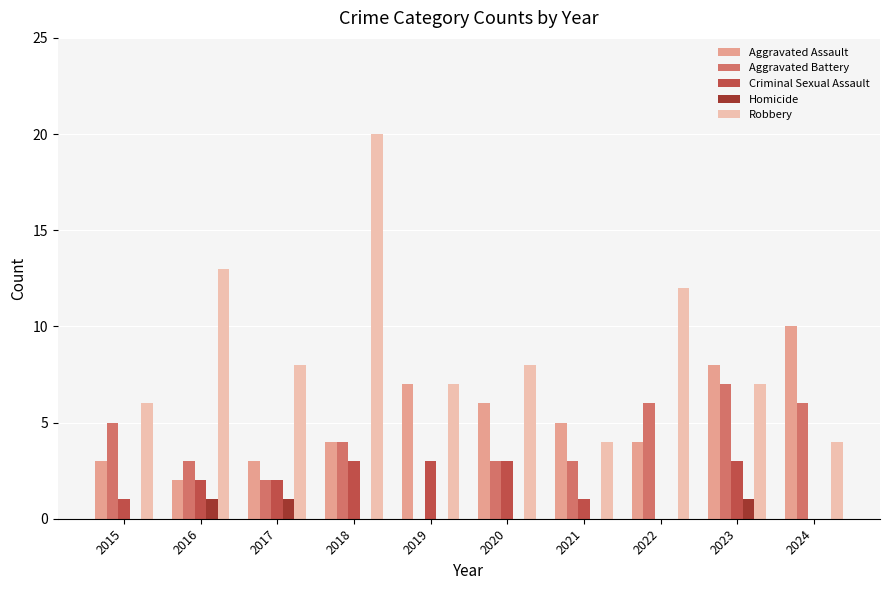

Which category has the highest value across all series?

2018